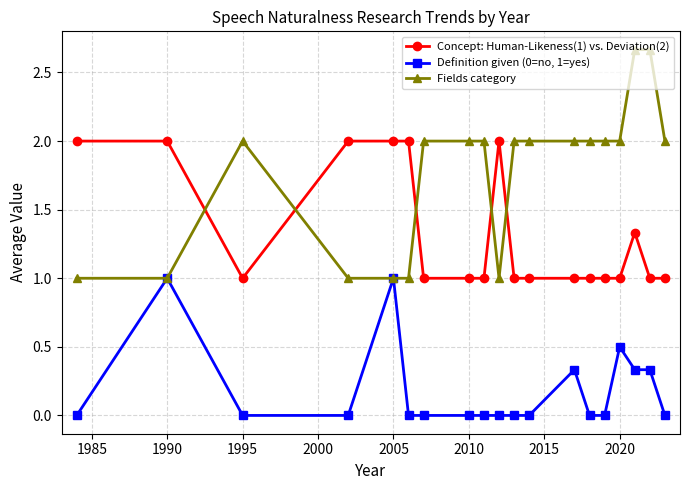

Which series has the largest range (max minus min)?

Fields category